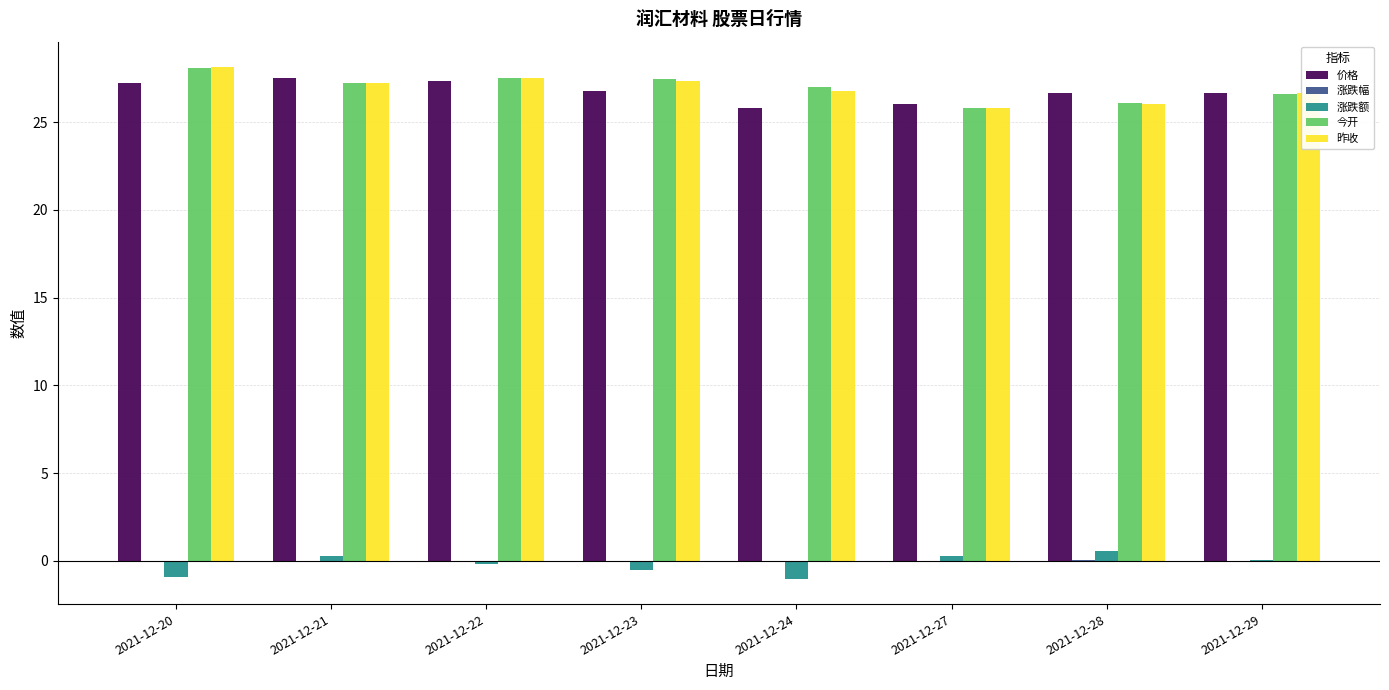

Is it true that 今开 equals 28.1 at 2021-12-20?

True